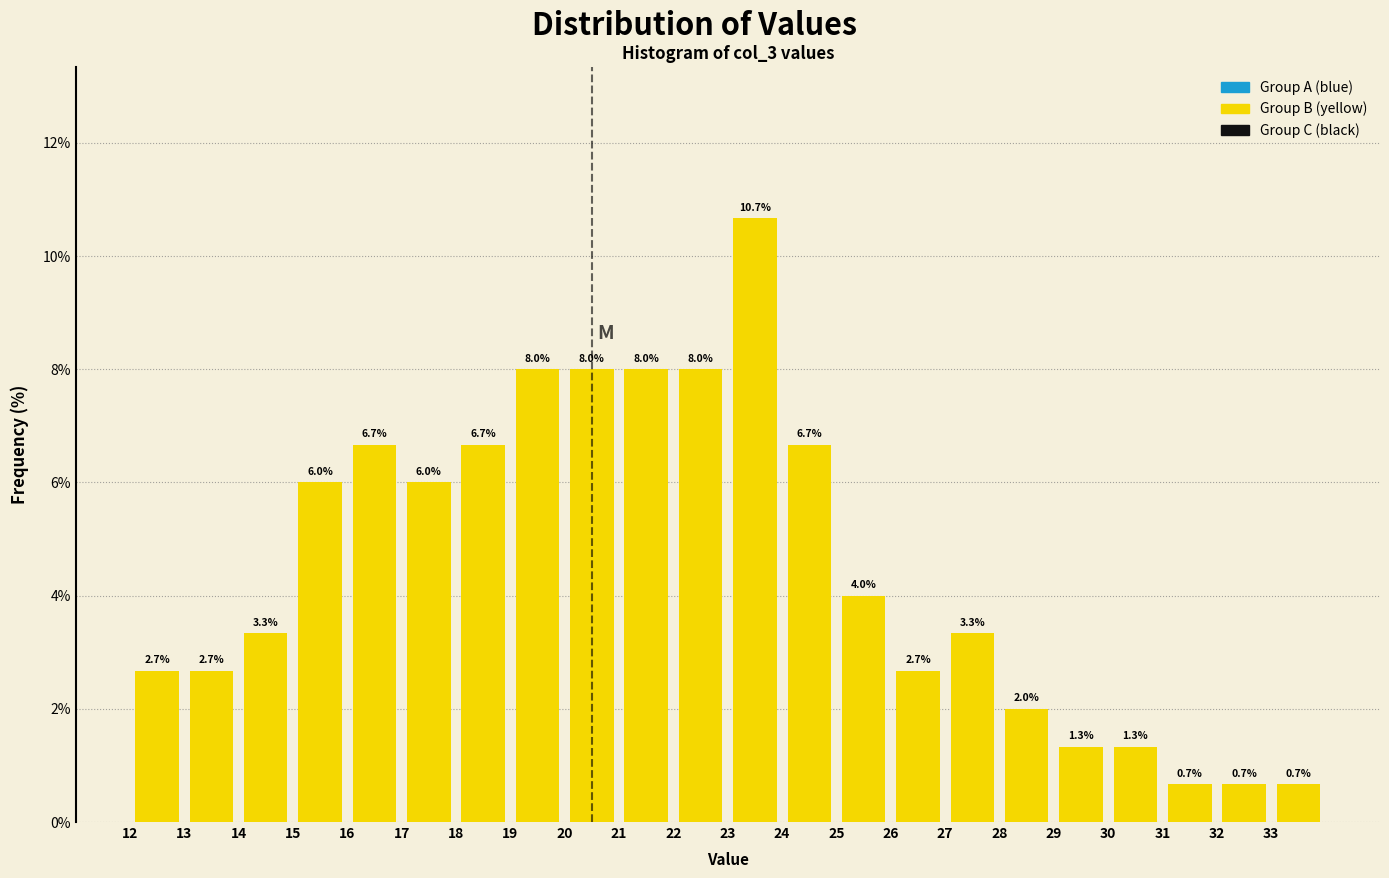

How tall is the bar that spans 33 to 34 on the x-axis?

0.7